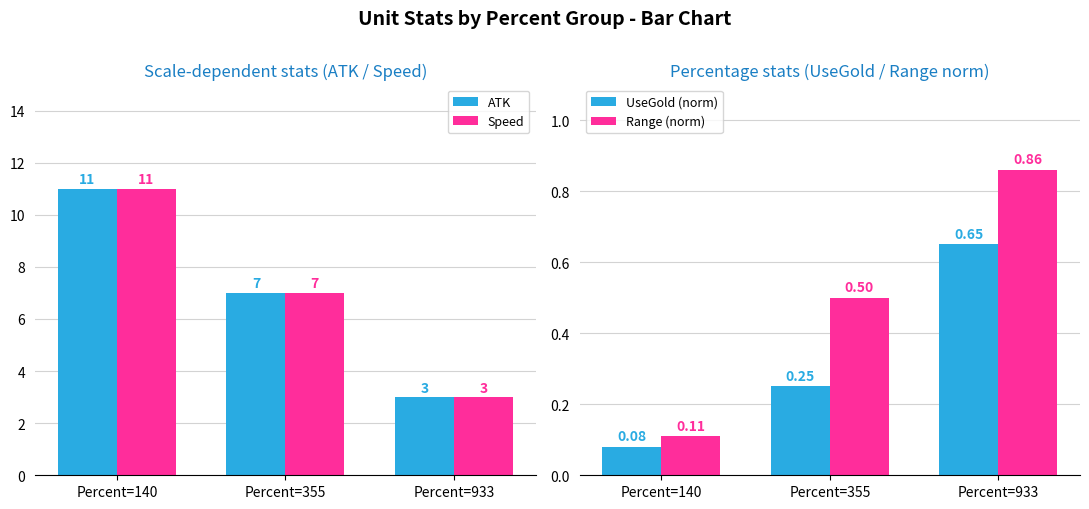

List the labels in order of Range (norm) value, smallest first.

Percent=140, Percent=355, Percent=933